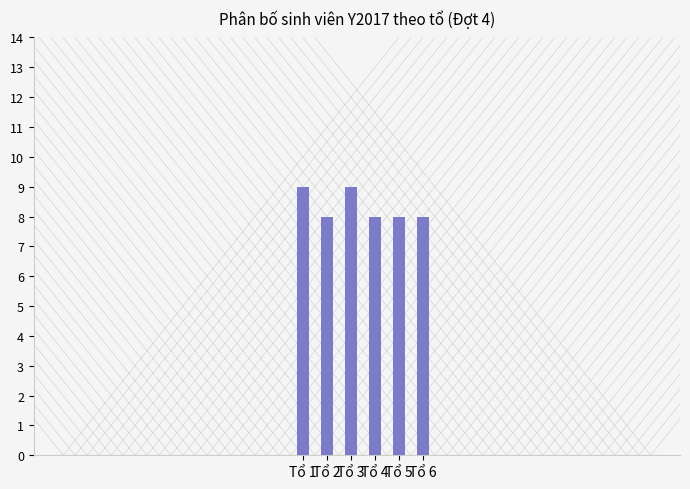

What is the value of the 4th bar from the left?

8